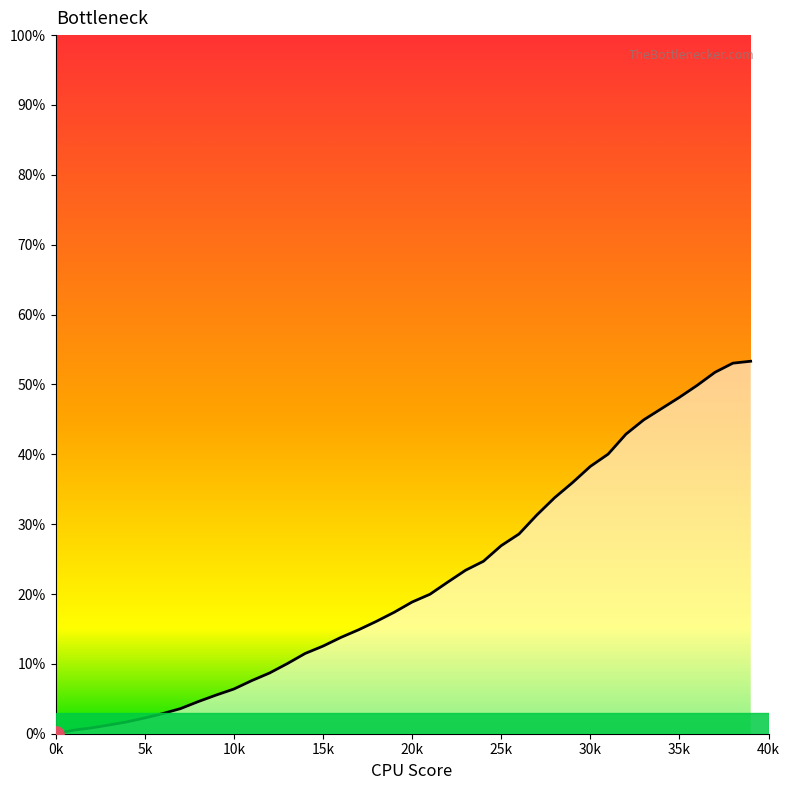

What is the greatest value displayed?

53.3